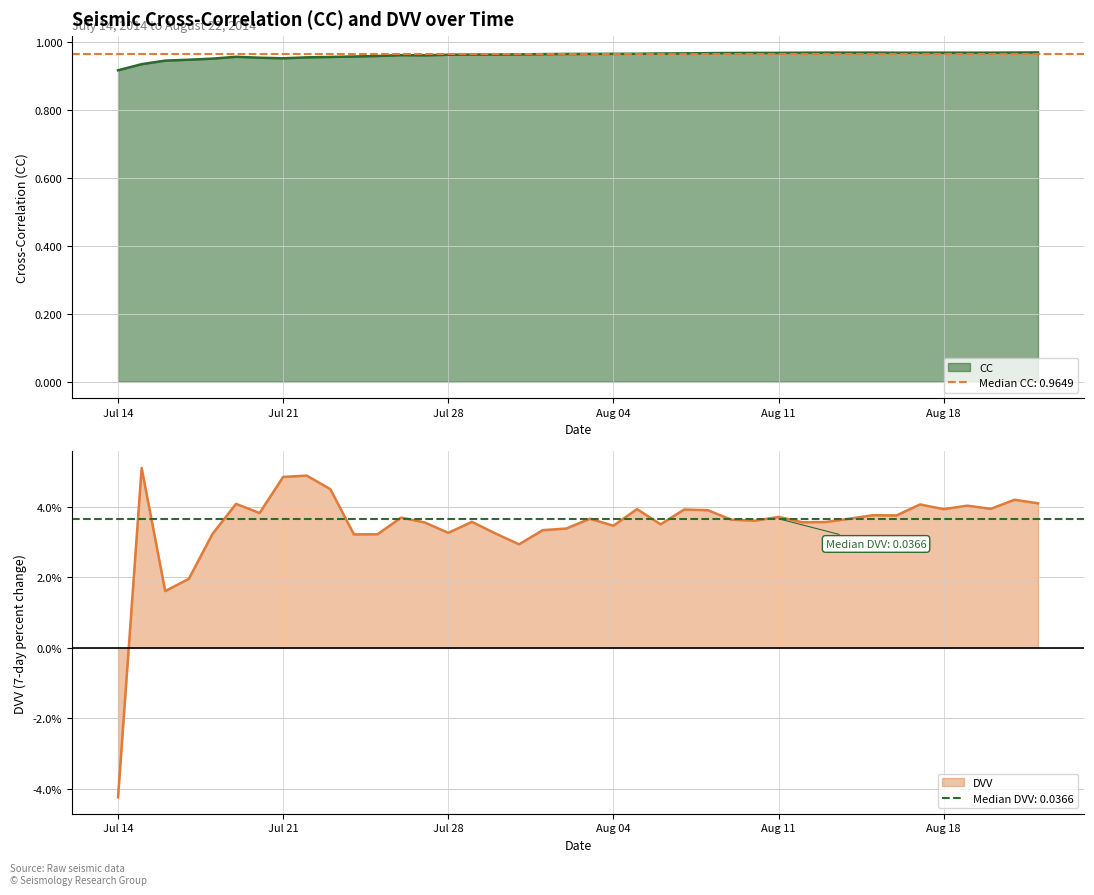

What is the sum of all DVV values?

1.4